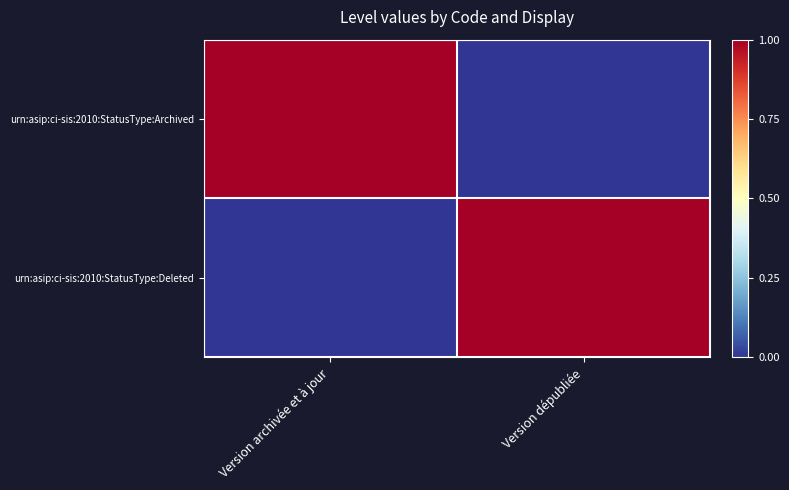

At which category does the chart reach its minimum across all series?

Version dépubliée